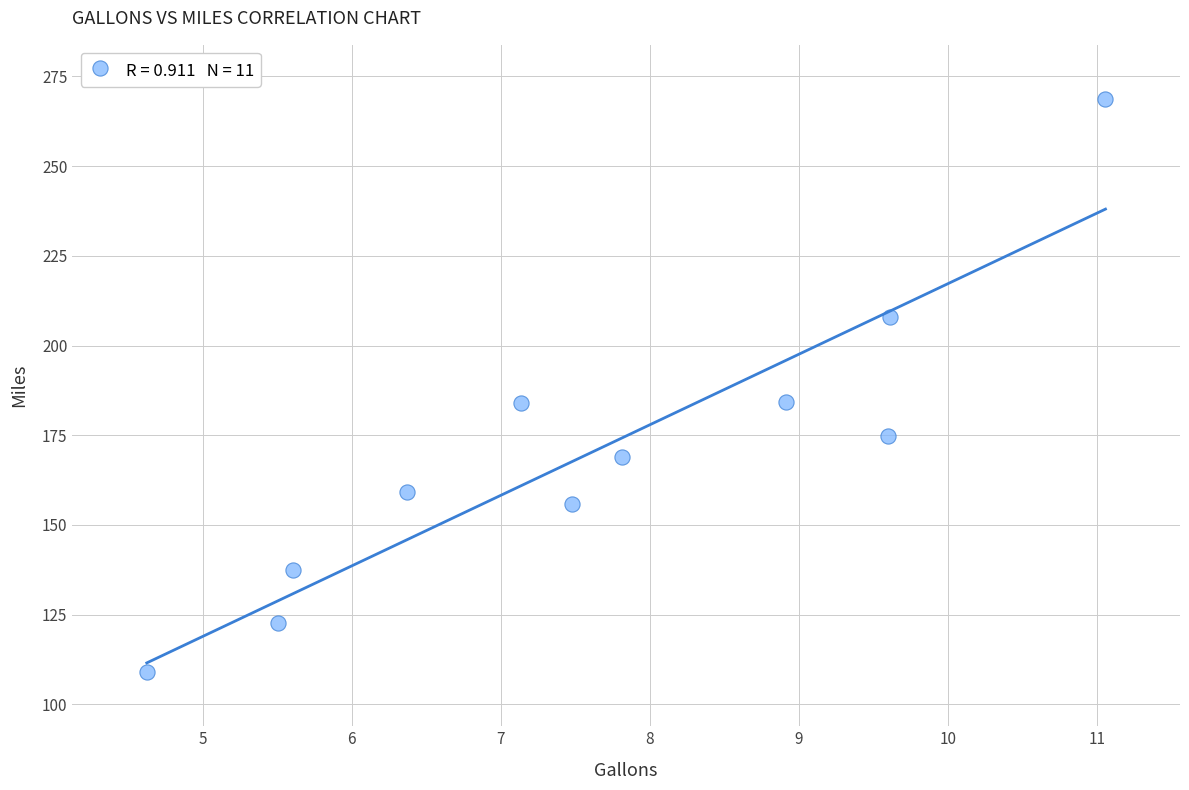

What is the average Y value?

170.3